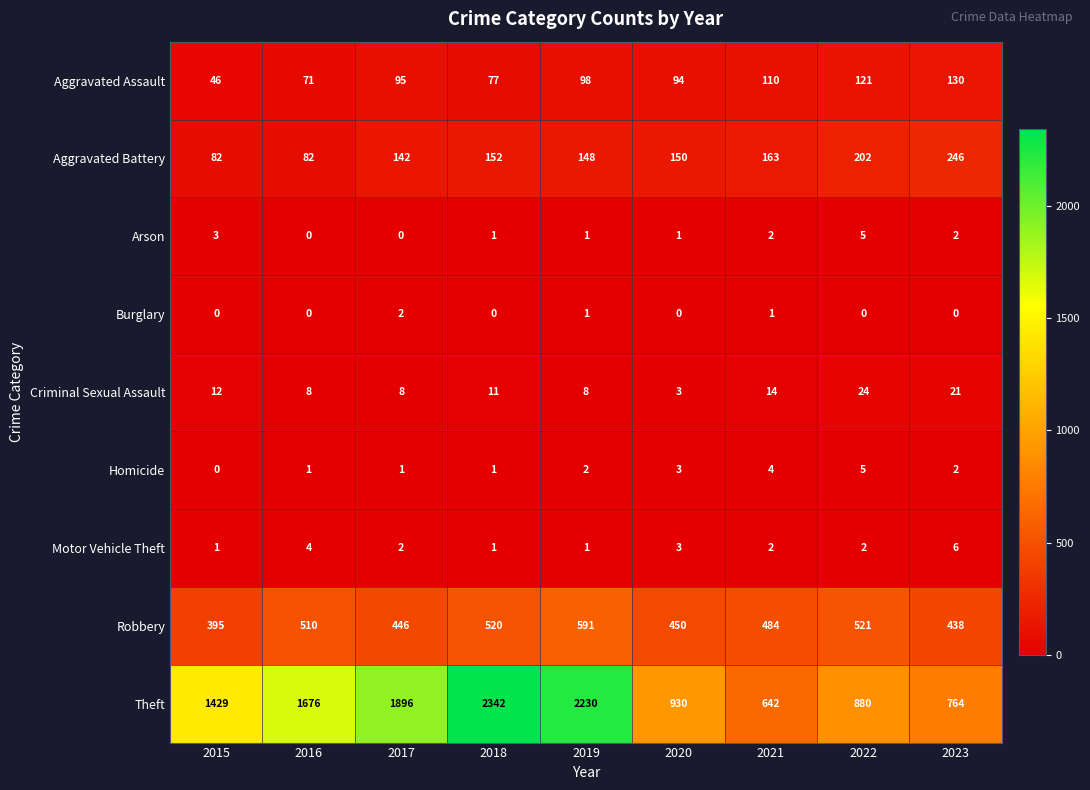

Where does the Robbery series first go above 484?

2016